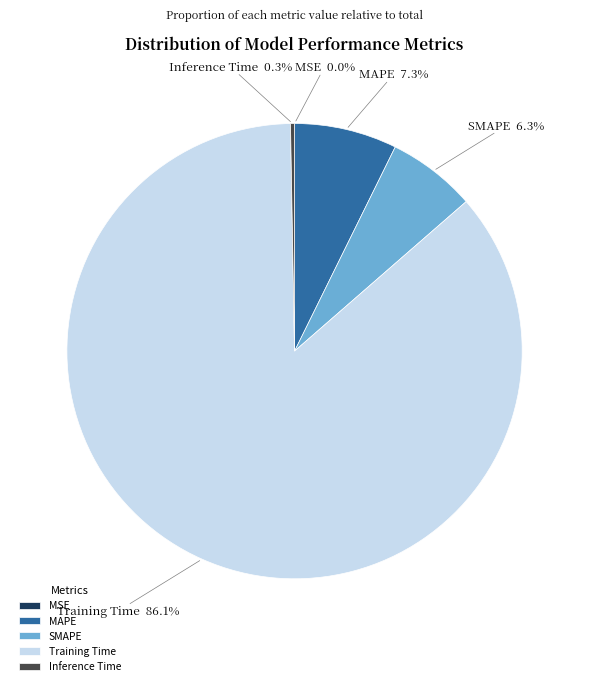

To the nearest percent, what is the difference between the largest and smallest slice percentages?

86%